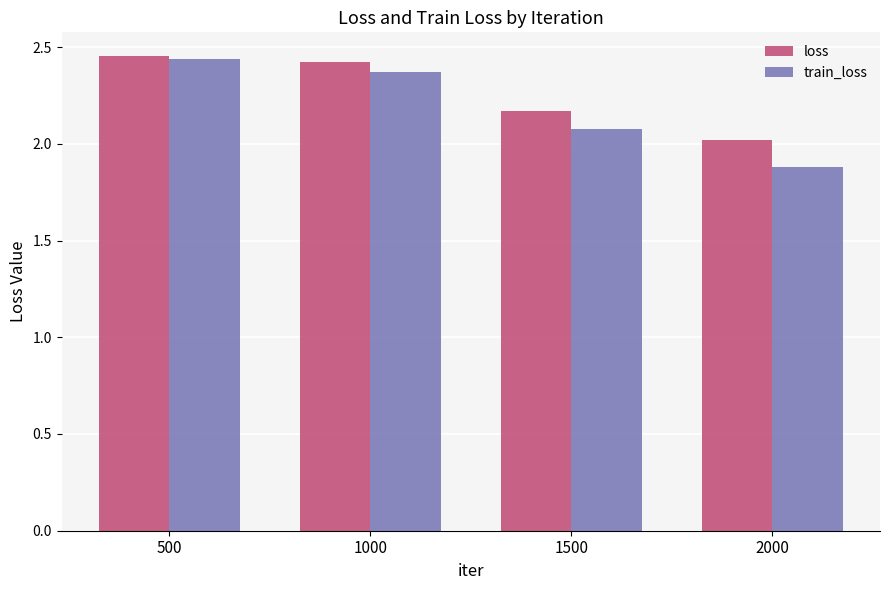

The value of train_loss at 2000 is 0.6. True or false?

False